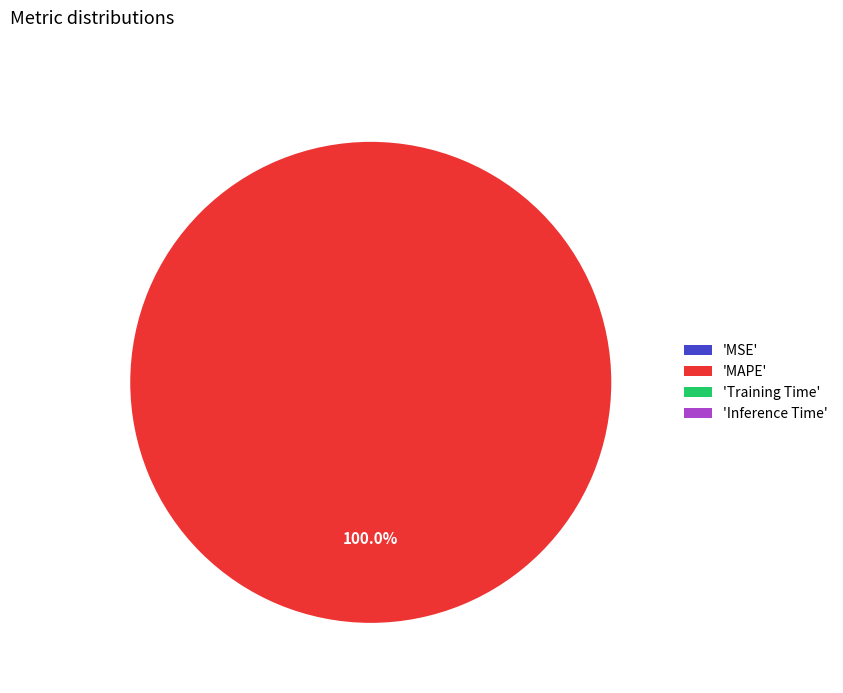

Which slice is the largest?

'MAPE'